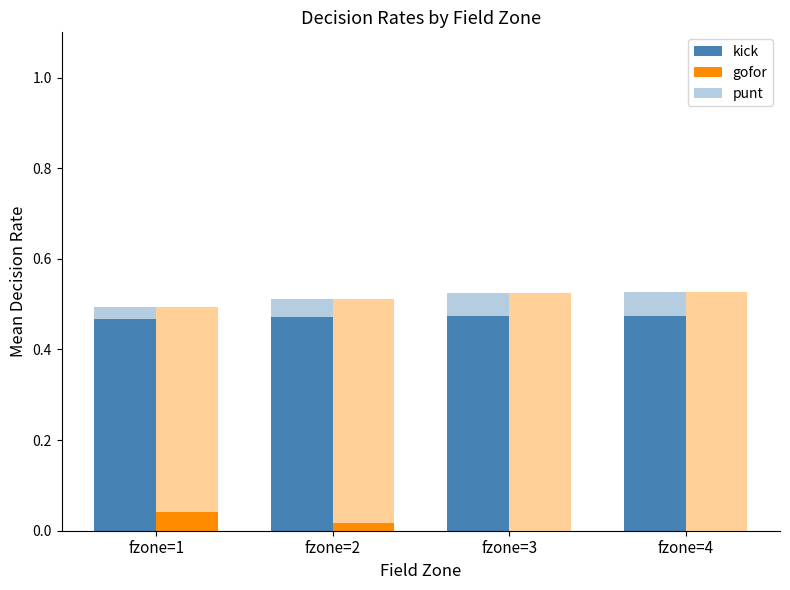

Count the number of categories in the chart.

4